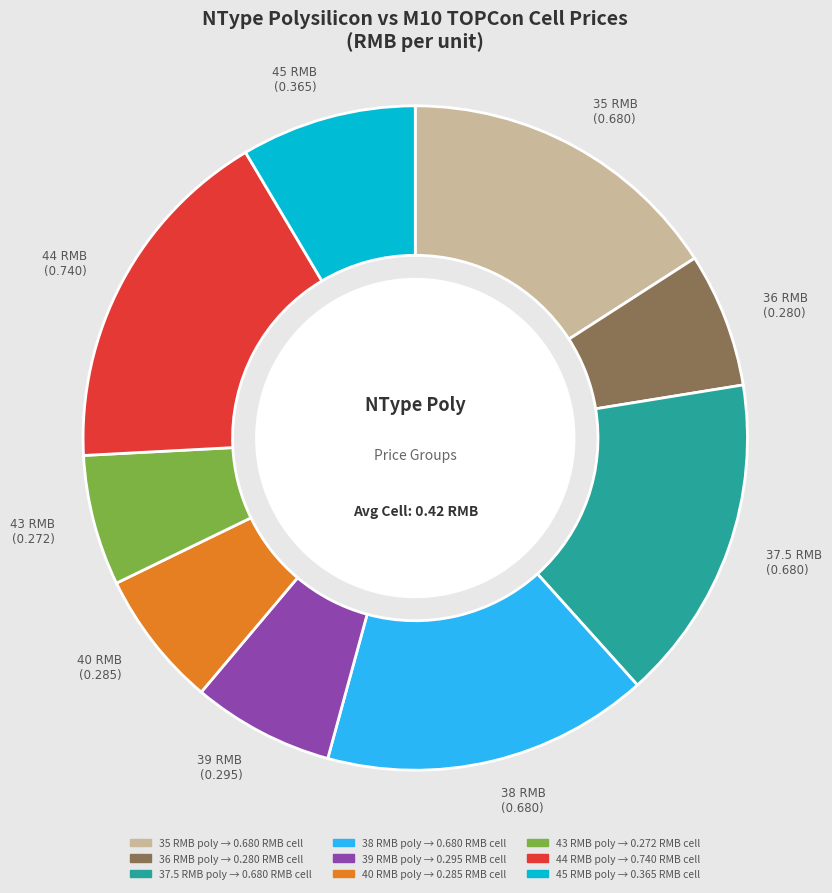

Is there any slice that represents more than half of the pie?

No